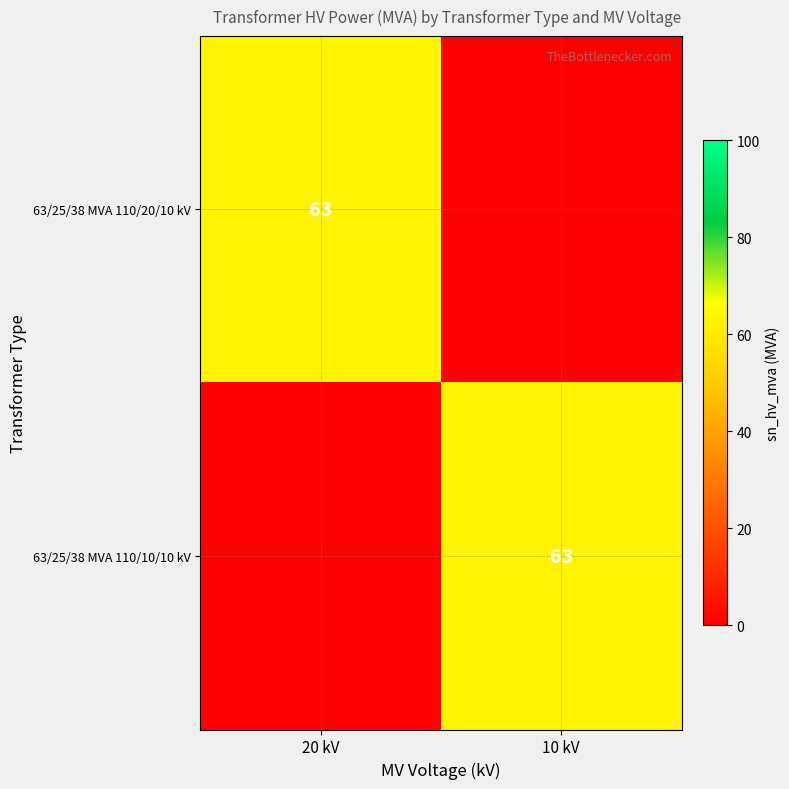

True or false: 63/25/38 MVA 110/20/10 kV has a value of 105 at 20 kV.

False